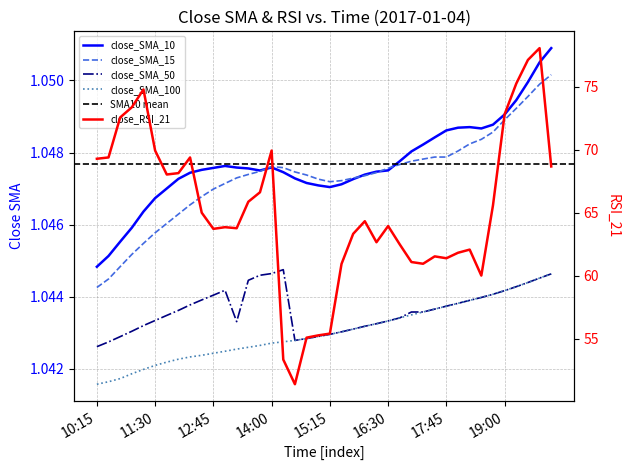

Rank the series by their maximum value, from lowest to highest.

close_SMA_100, close_SMA_50, close_SMA_15, close_SMA_10, close_RSI_21